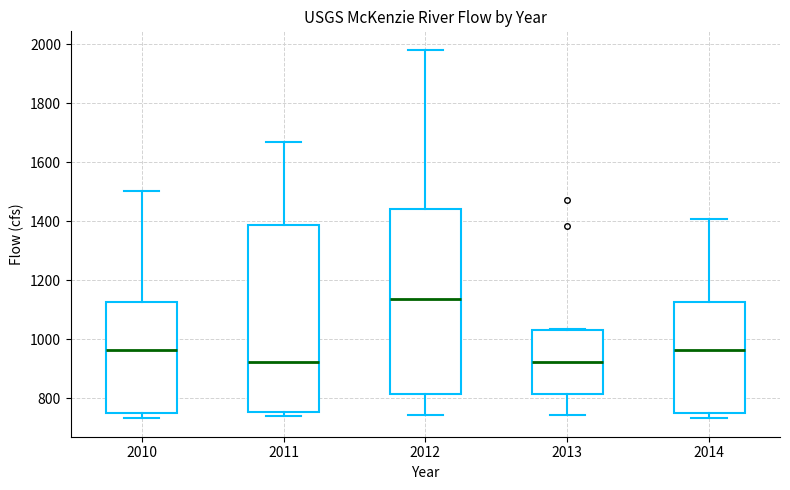

Reading left to right, read every box against the y-axis: the position of its median line, the range the box covers, and the ends of its whiskers. The values are not printed on the chart, so give them approximately, as read against the axis.

2010: median 960, box 740 to 1120, whiskers 740 (just below the box's lower edge) to 1500
2011: median 920, box 760 to 1380, whiskers 740 to 1660
2012: median 1140, box 820 to 1440, whiskers 740 to 1980
2013: median 920, box 820 to 1040, whiskers 740 to 1040
2014: median 960, box 740 to 1120, whiskers 740 (just below the box's lower edge) to 1400